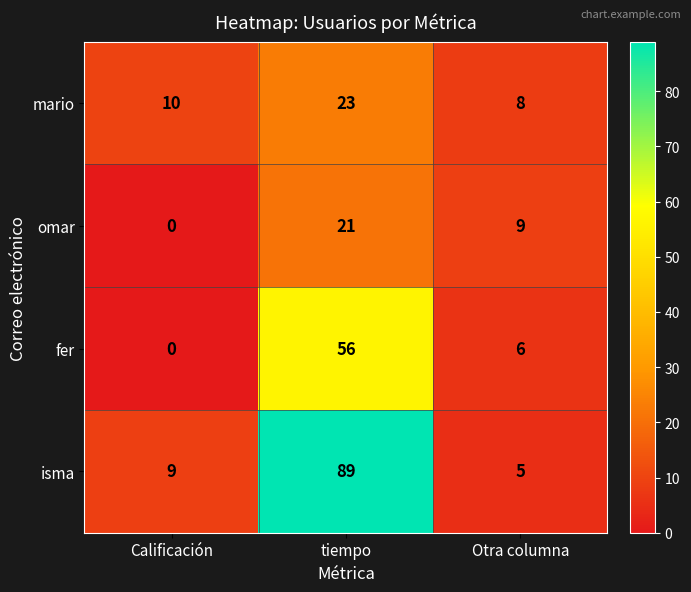

At how many categories does at least one series exceed 38?

1